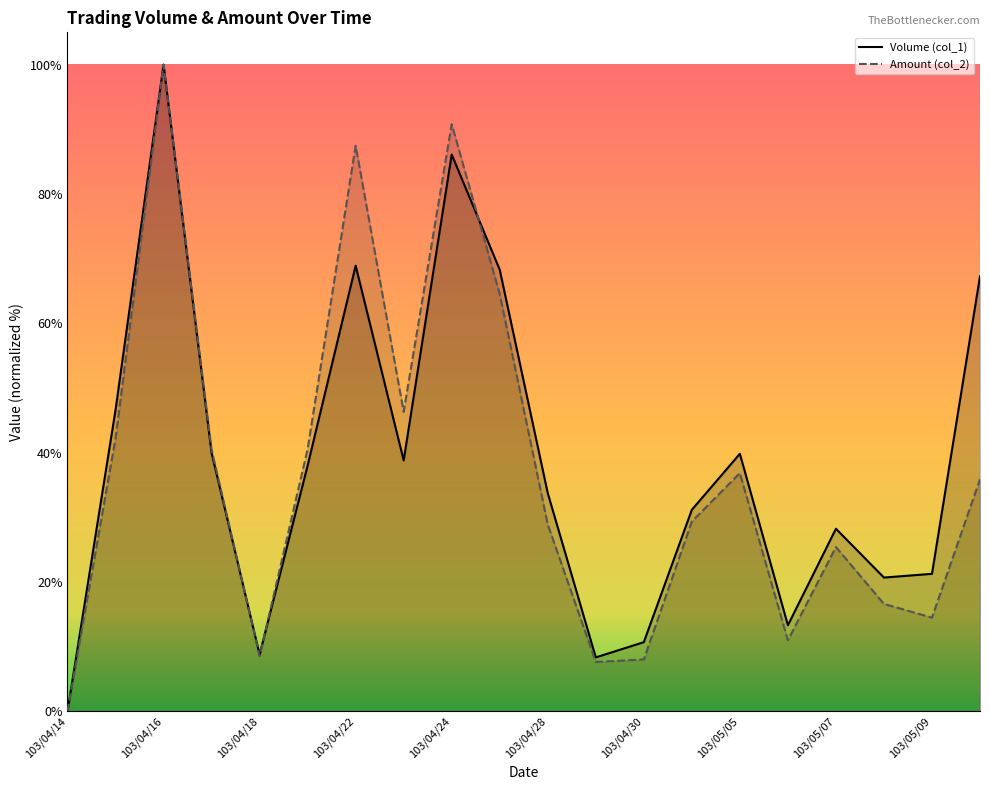

What is the sum of the Amount (col_2) values at 103/05/12 and 103/04/22?

2778197.4